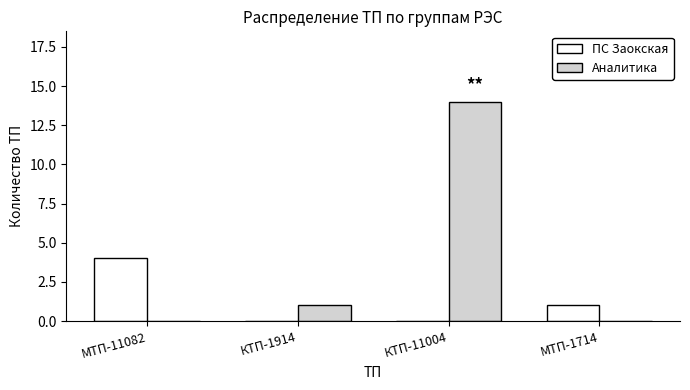

What is the maximum value shown in the chart?

14